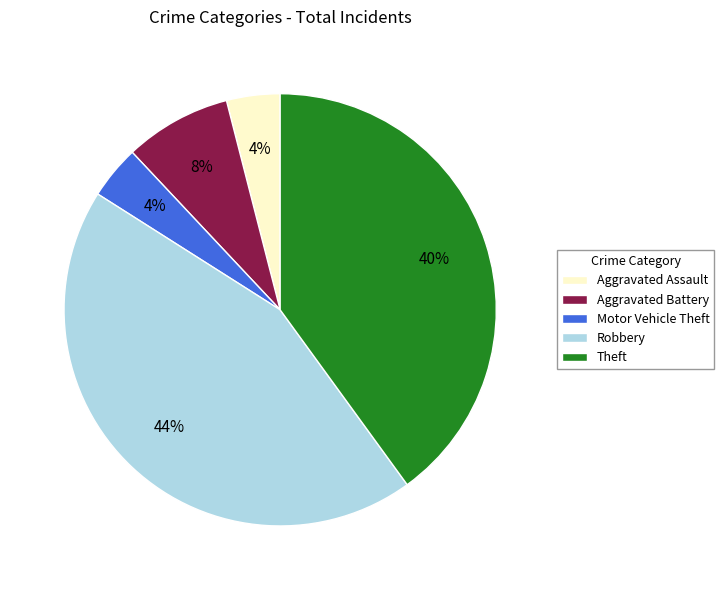

Is it true that Theft is 46% of the pie?

False